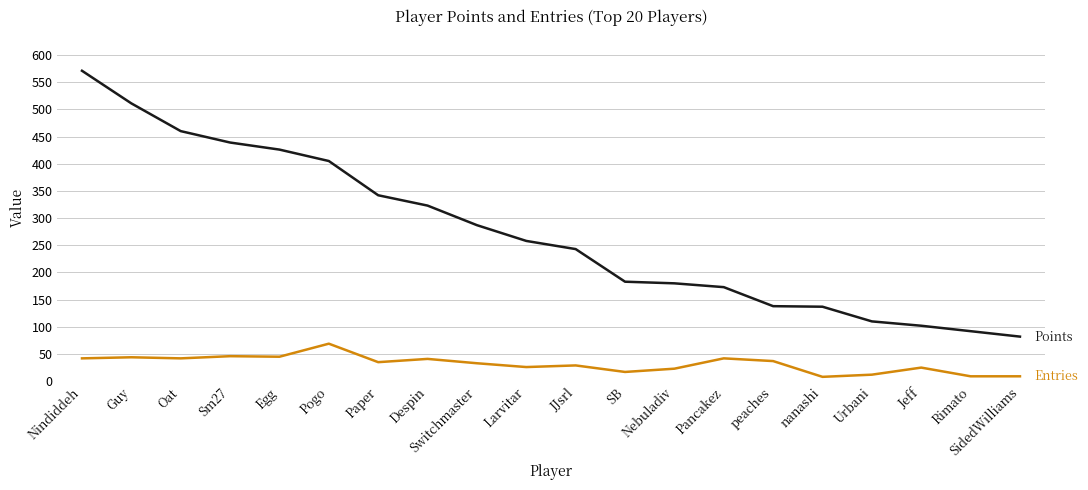

What is the difference between the highest and lowest values at Guy?

467